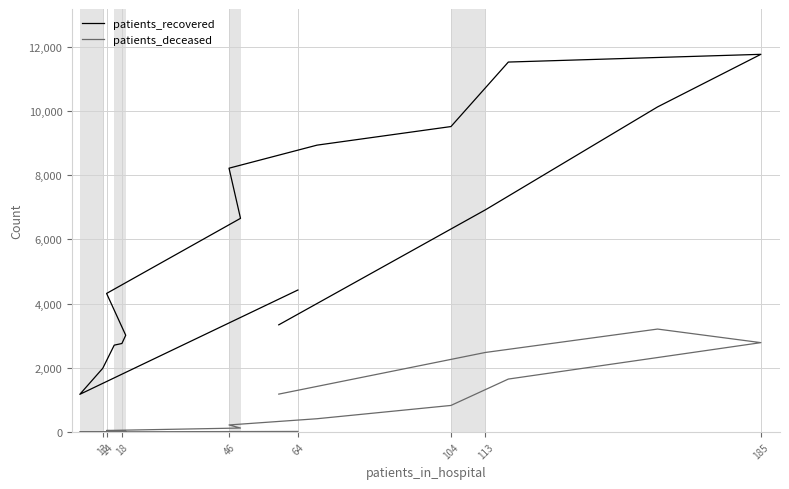

What are all the series names shown in the legend?

patients_recovered, patients_deceased